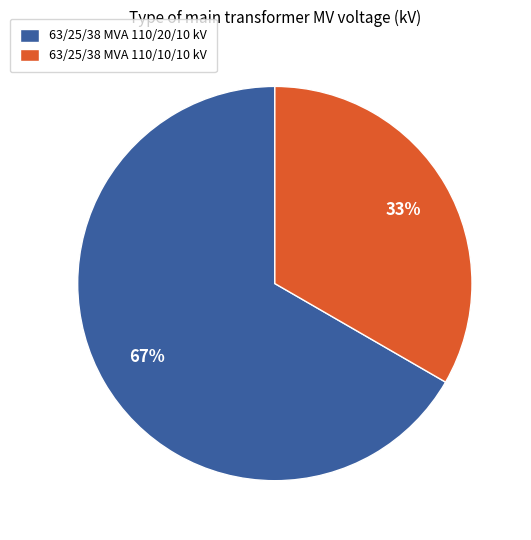

What is the largest slice in the pie chart?

63/25/38 MVA 110/20/10 kV